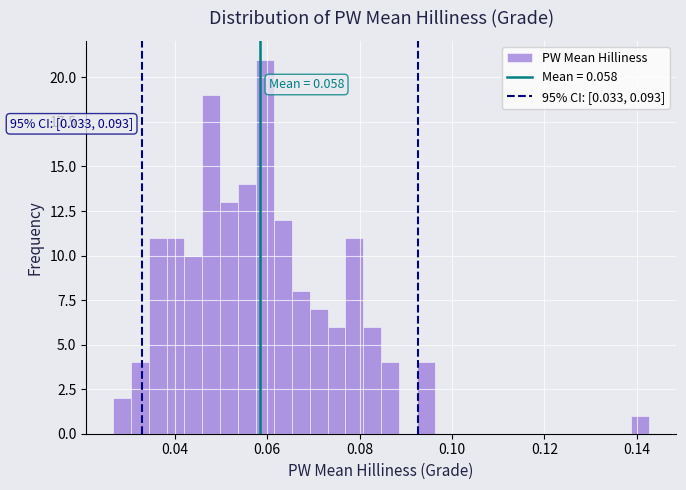

Around what value on the x-axis is the tallest bar? Give the approximate position of its centre, as read against the axis.

0.060